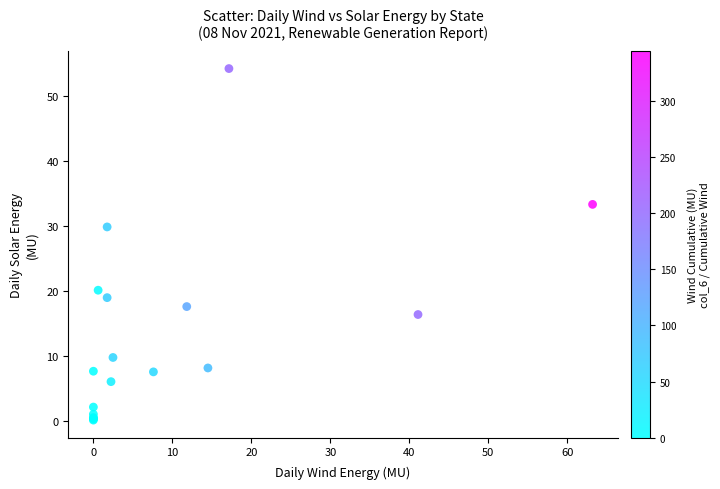

What Y value in the scatter plot is closest to 27?

29.8